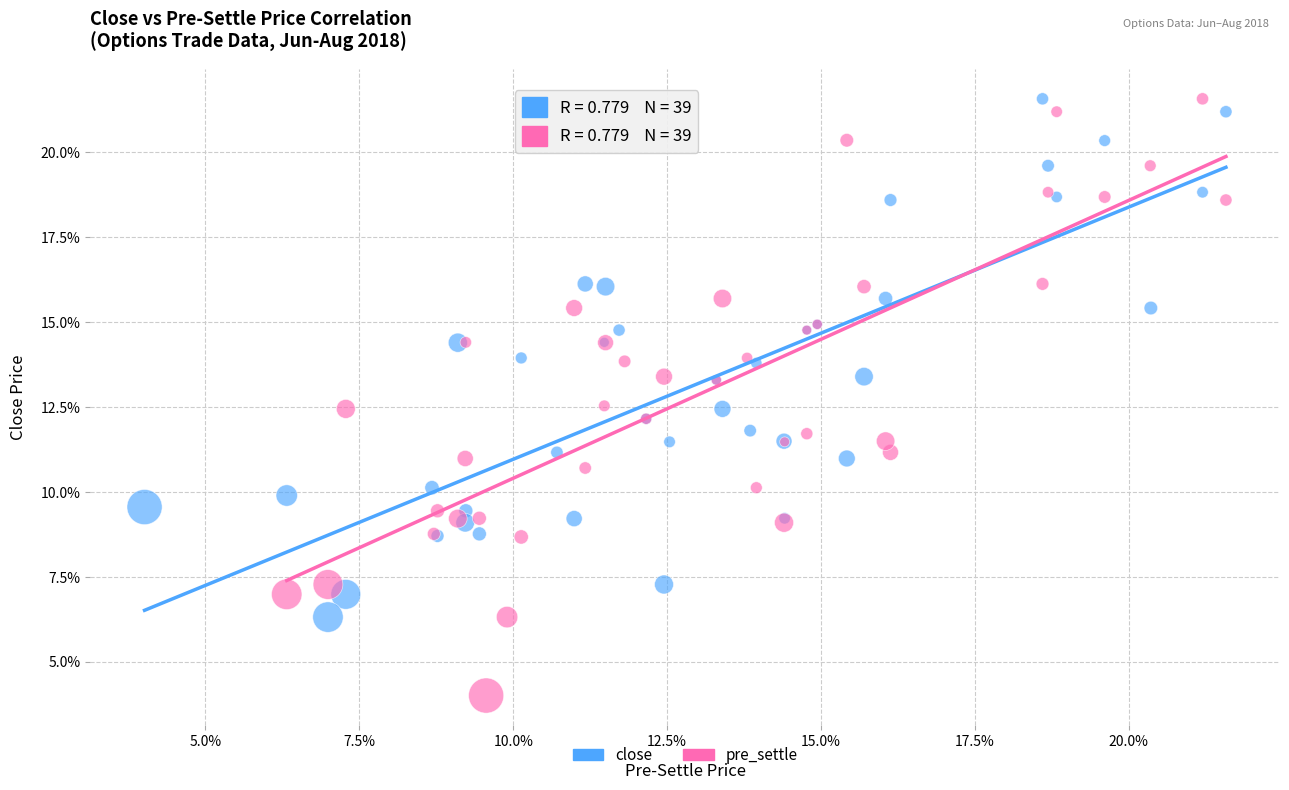

Which series has the largest Y range (max minus min)?

pre_settle